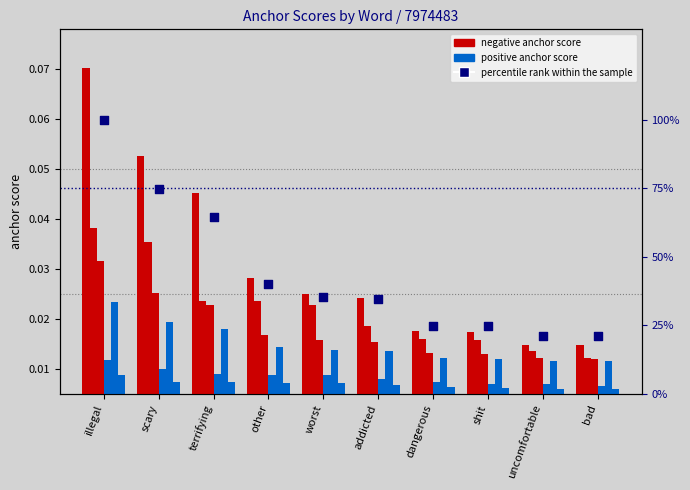

Is the value of 0.8-negative anchor at uncomfortable greater than the value of 0.95-negative anchor at bad?

No